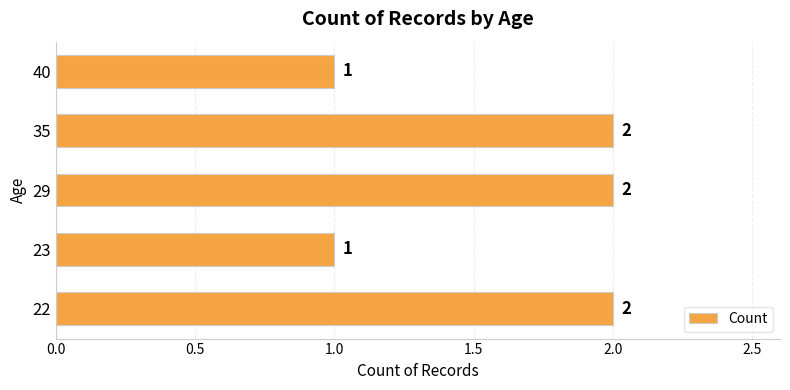

Reading bottom to top, what are all the values shown in this chart?

2	1	2	2	1